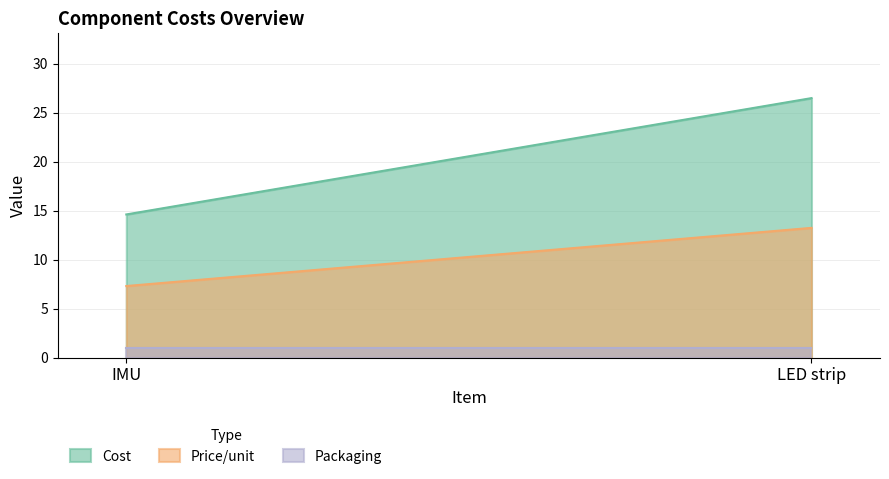

List the labels in order of Cost value, largest first.

LED strip, IMU